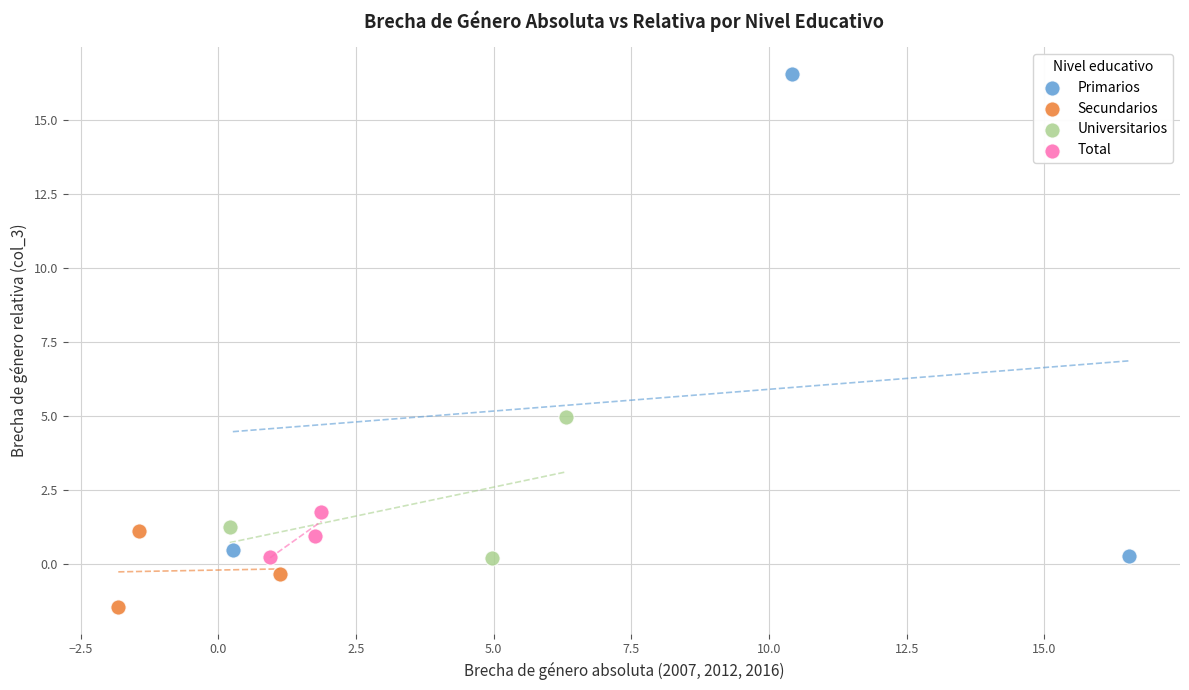

Which series reaches the maximum Y coordinate?

Primarios